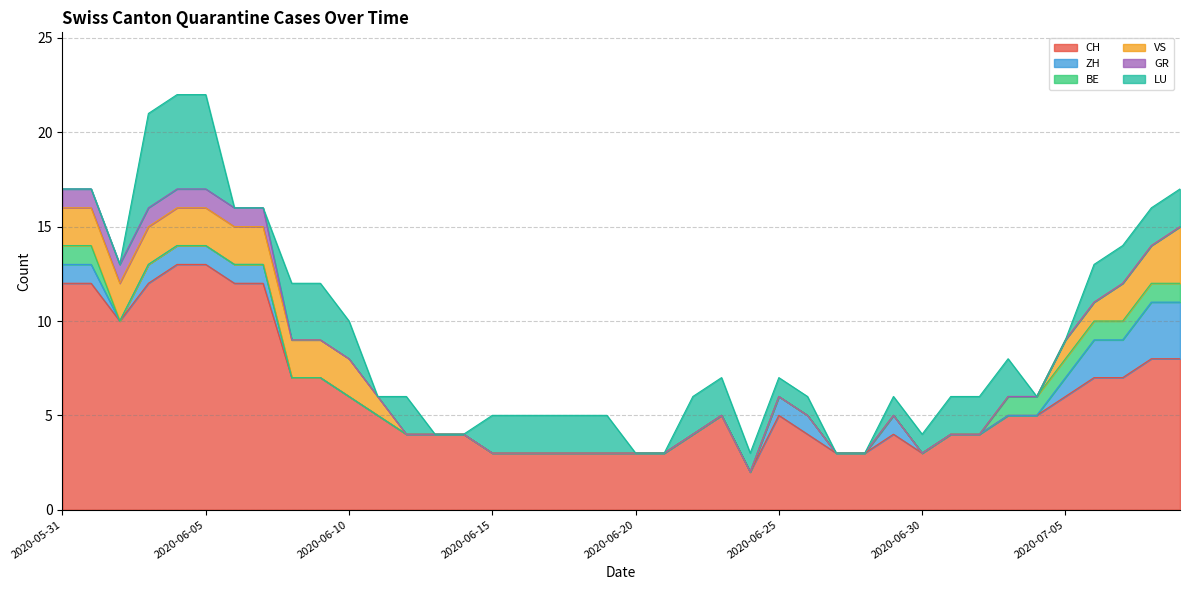

The BE series shows 0 at 2020-06-05. True or false?

True